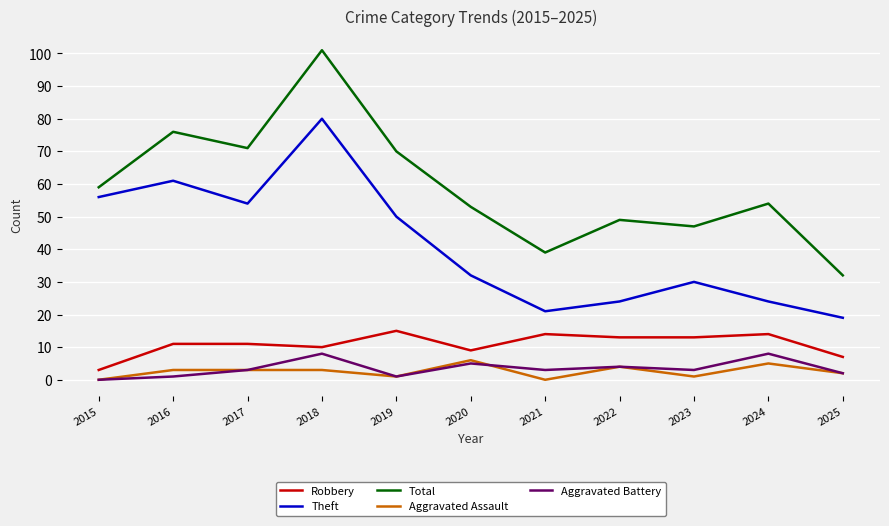

At which category is the sum across all series the highest?

2018